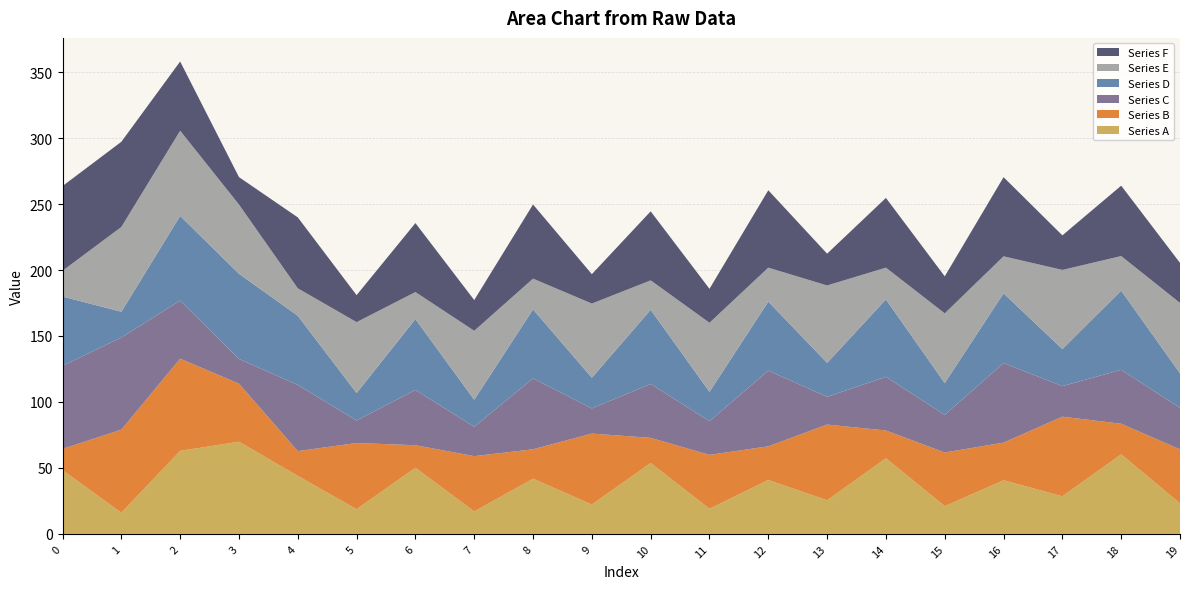

Reading left to right, transcribe all the data shown in this chart.

Series A: 0=48.3	1=16.1	2=62.9	3=69.9	4=44.0	5=18.7	6=50.1	7=17.1	8=41.9	9=22.3	10=53.7	11=19.1	12=40.9	13=25.5	14=57.4	15=21.0	16=40.7	17=28.5	18=60.3	19=23.2
Series B: 0=16.1	1=62.9	2=69.9	3=44.0	4=18.7	5=50.1	6=17.1	7=41.9	8=22.3	9=53.7	10=19.1	11=40.9	12=25.5	13=57.4	14=21.0	15=40.7	16=28.5	17=60.3	18=23.2	19=40.9
Series C: 0=62.9	1=69.9	2=44.0	3=18.7	4=50.1	5=17.1	6=41.9	7=22.3	8=53.7	9=19.1	10=40.9	11=25.5	12=57.4	13=21.0	14=40.7	15=28.5	16=60.3	17=23.2	18=40.9	19=31.4
Series D: 0=52.5	1=19.5	2=64.2	3=64.6	4=52.5	5=20.8	6=53.8	7=20.5	8=52.3	9=23.3	10=56.2	11=22.3	12=52.3	13=25.7	14=58.7	15=24.1	16=52.8	17=28.1	18=60.0	19=26.2
Series E: 0=19.5	1=64.2	2=64.6	3=52.5	4=20.8	5=53.8	6=20.5	7=52.3	8=23.3	9=56.2	10=22.3	11=52.3	12=25.7	13=58.7	14=24.1	15=52.8	16=28.1	17=60.0	18=26.2	19=53.4
Series F: 0=64.2	1=64.6	2=52.5	3=20.8	4=53.8	5=20.5	6=52.3	7=23.3	8=56.2	9=22.3	10=52.3	11=25.7	12=58.7	13=24.1	14=52.8	15=28.1	16=60.0	17=26.2	18=53.4	19=30.4